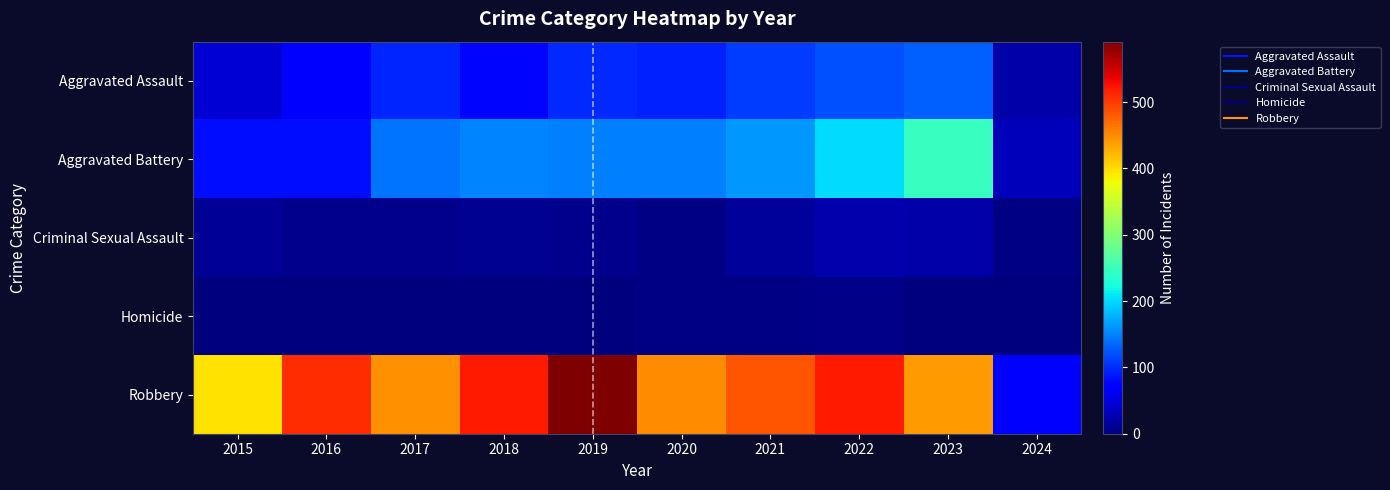

At how many categories does at least one series exceed 570?

1